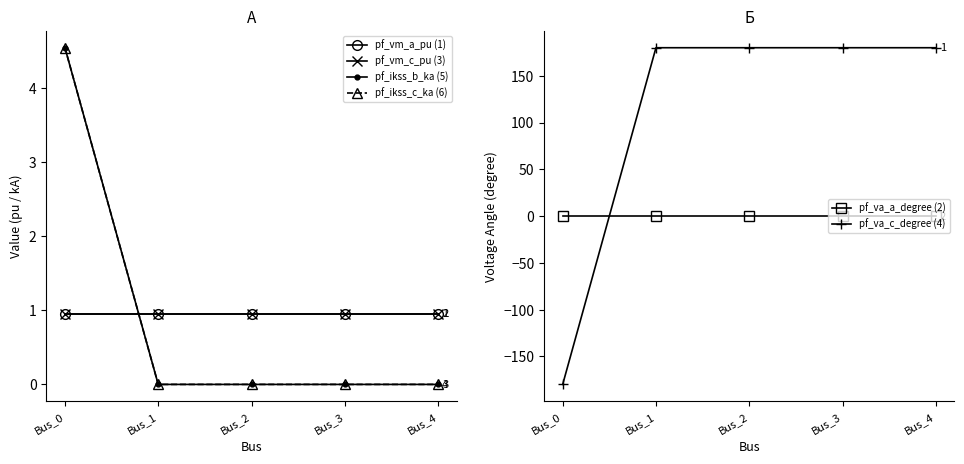

Rank the categories by pf_vm_c_pu (3) value from highest to lowest.

Bus_3, Bus_4, Bus_2, Bus_1, Bus_0